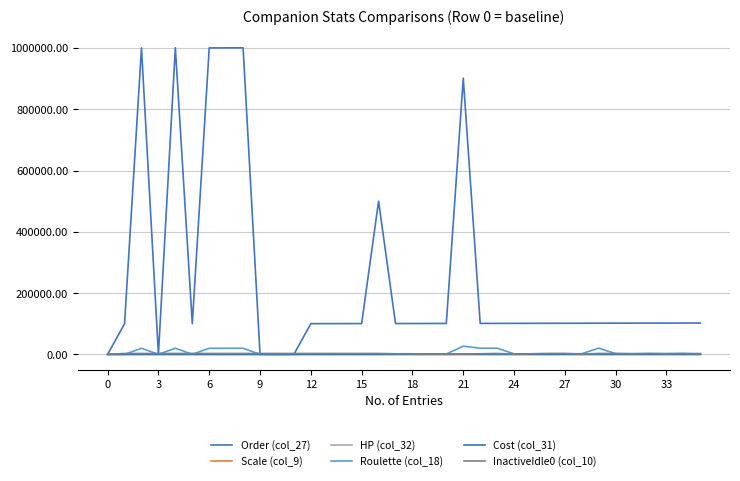

Does the chart display data point markers on the line(s)?

No